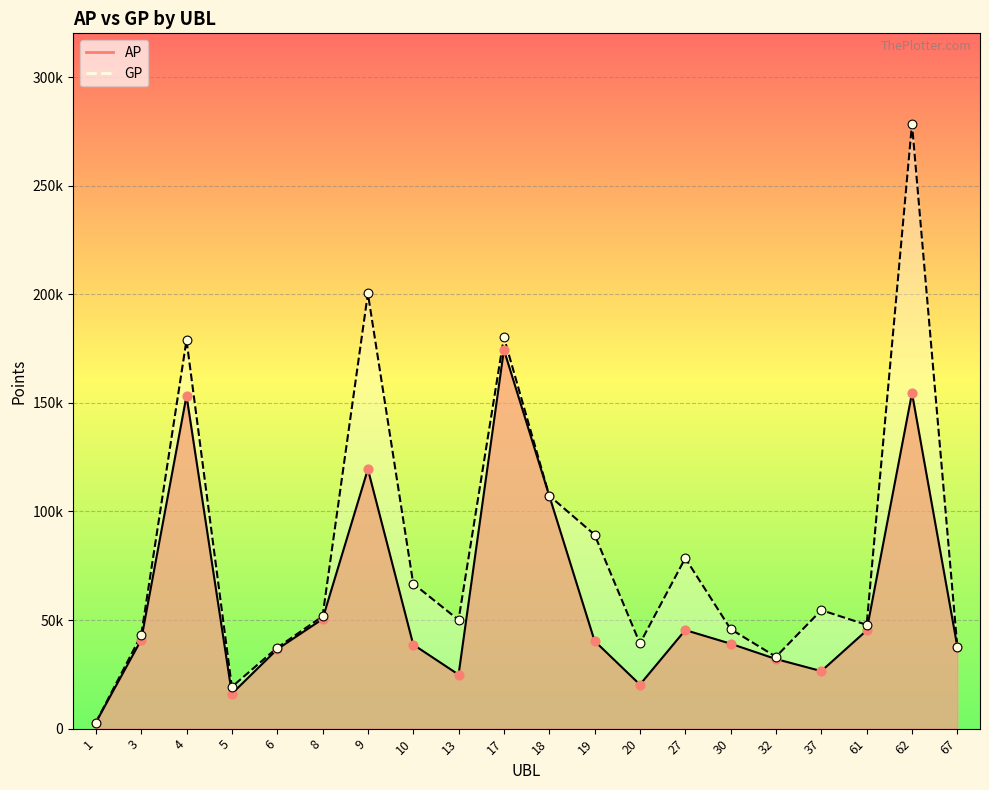

What is the total value across all series at 62?

432891